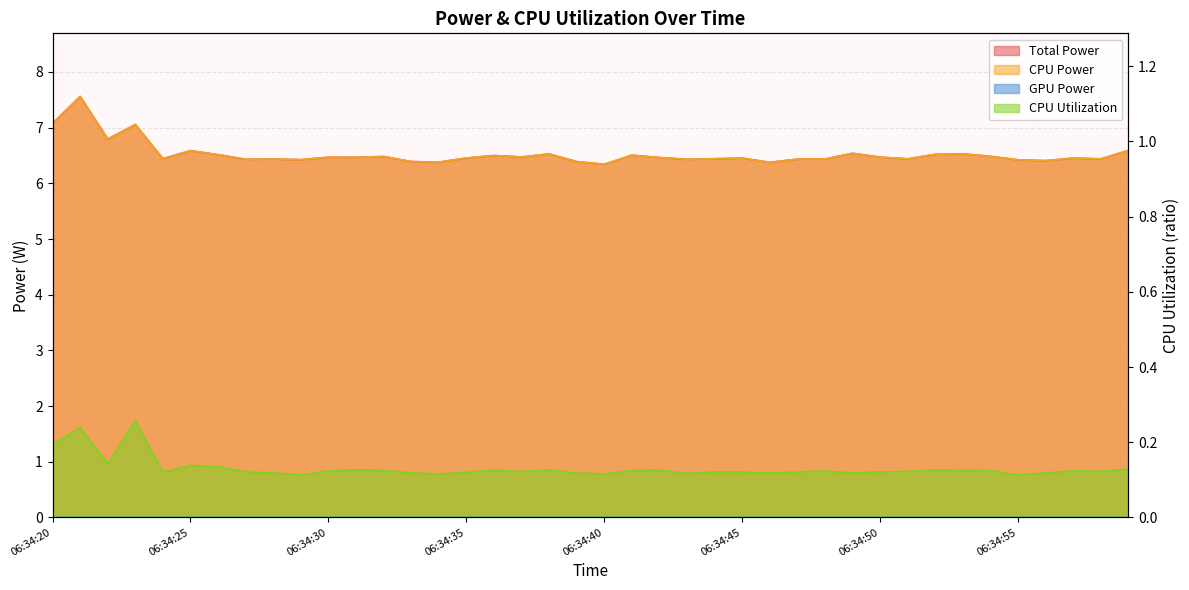

Rank the series at 06:34:51 from lowest to highest value.

CPU Utilization, Total Power, CPU Power